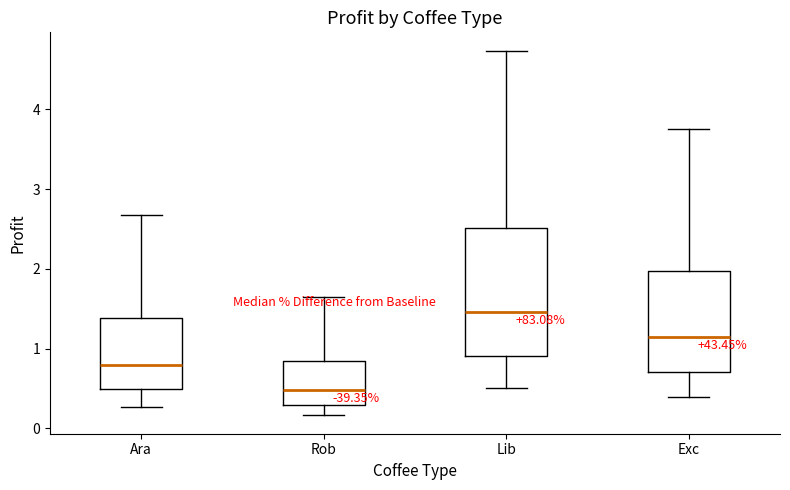

Reading left to right, transcribe this box plot: for each box, give where its median line is, the range the box spans, and where its two whiskers end, as read against the y-axis. The values are not printed on the chart, so give them approximately, as read against the axis.

Ara: median 0.8, box 0.5 to 1.4, whiskers 0.3 to 2.7
Rob: median 0.5, box 0.3 to 0.8, whiskers 0.2 to 1.6
Lib: median 1.5, box 0.9 to 2.5, whiskers 0.5 to 4.7
Exc: median 1.1, box 0.7 to 2.0, whiskers 0.4 to 3.8